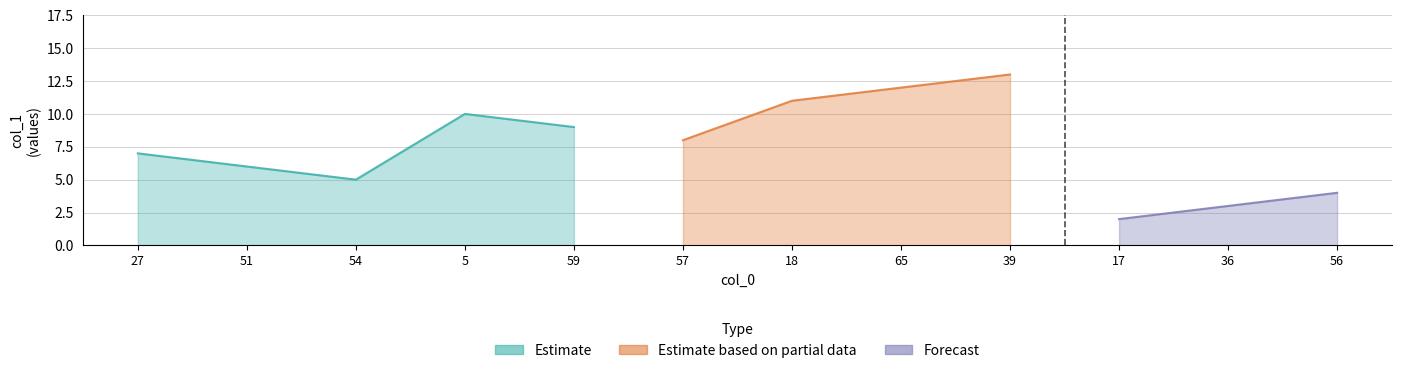

Does the chart have visible grid lines?

Yes